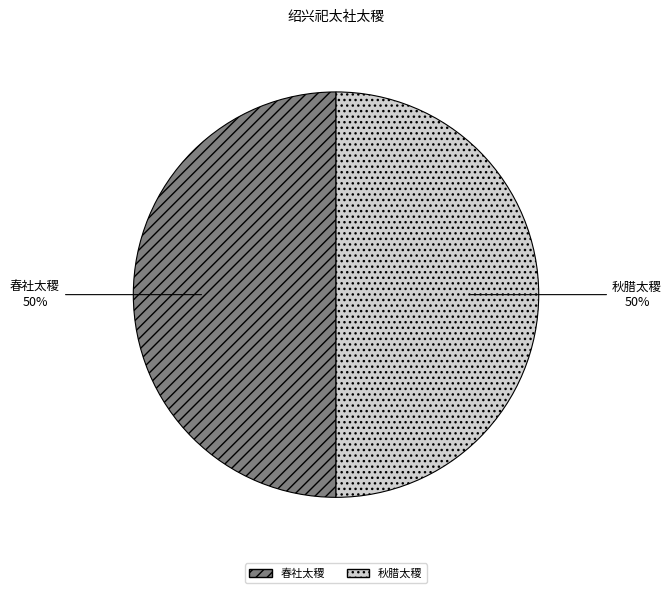

Combined, do 春社太稷 and 秋腊太稷 account for over 50%?

Yes